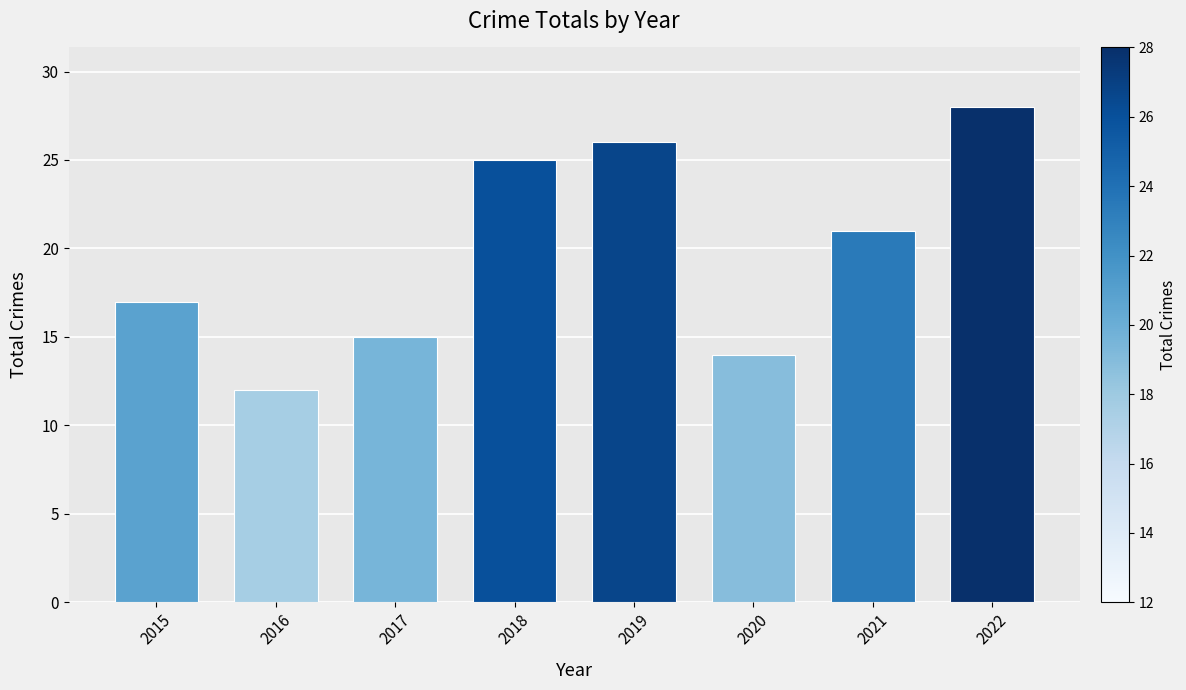

Which label corresponds to the largest value in the chart?

2022